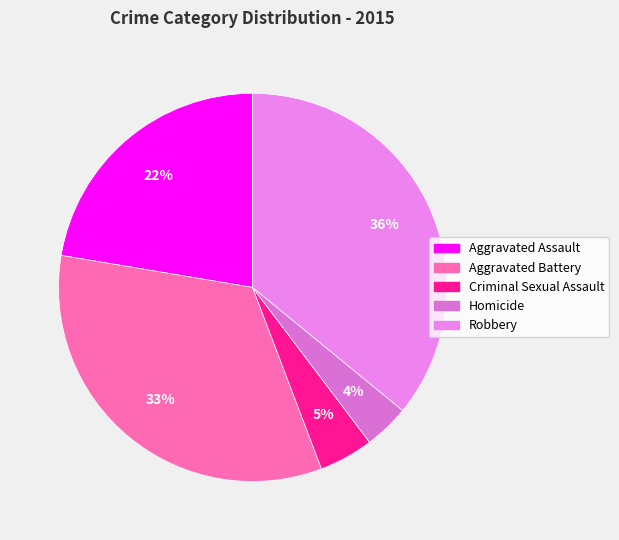

Is it true that Aggravated Battery is 33% of the pie?

True